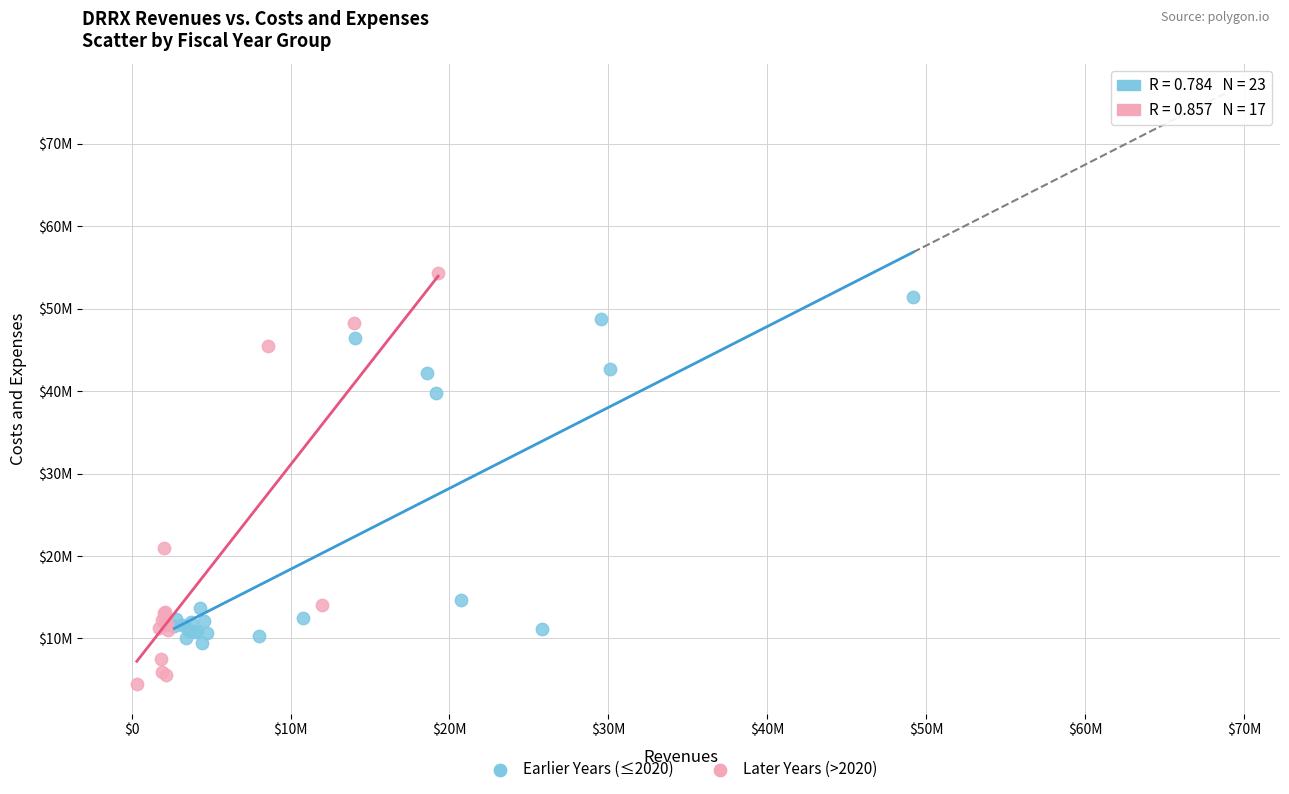

Which series has the widest spread of Y values?

Later Years (>2020)